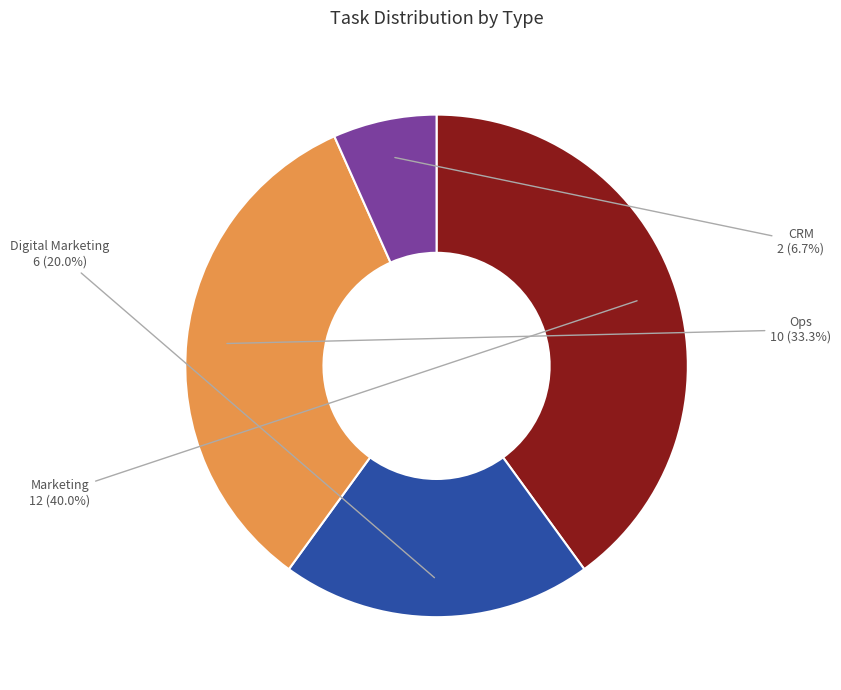

To the nearest percent, what is the combined percentage of Ops and CRM?

40%